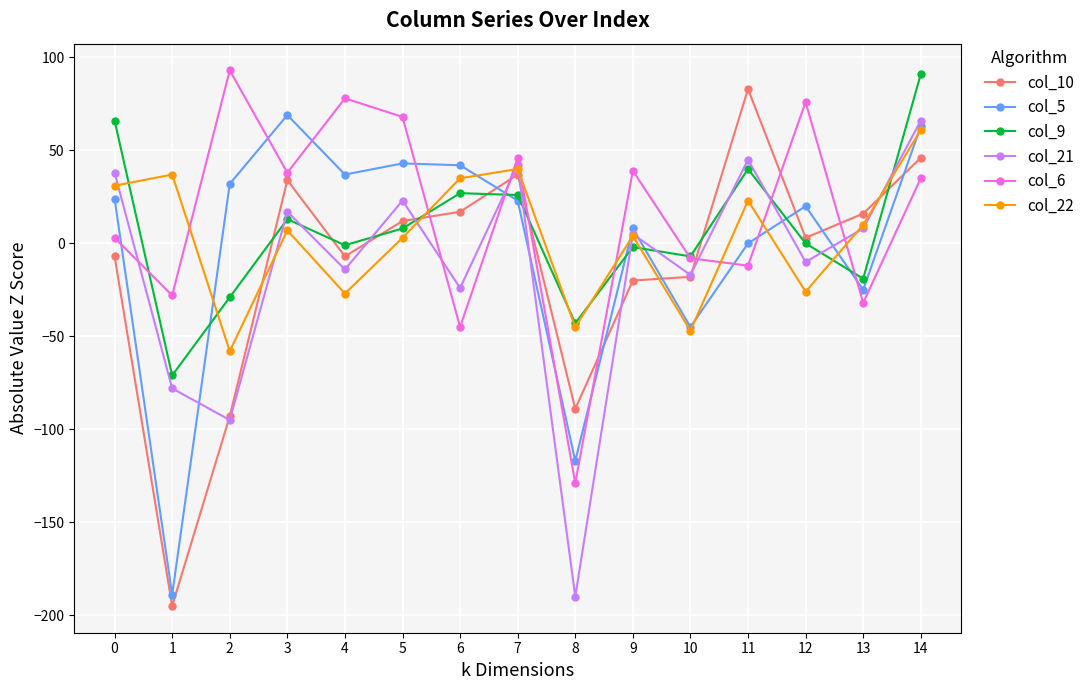

At which category is the sum across all series the highest?

14